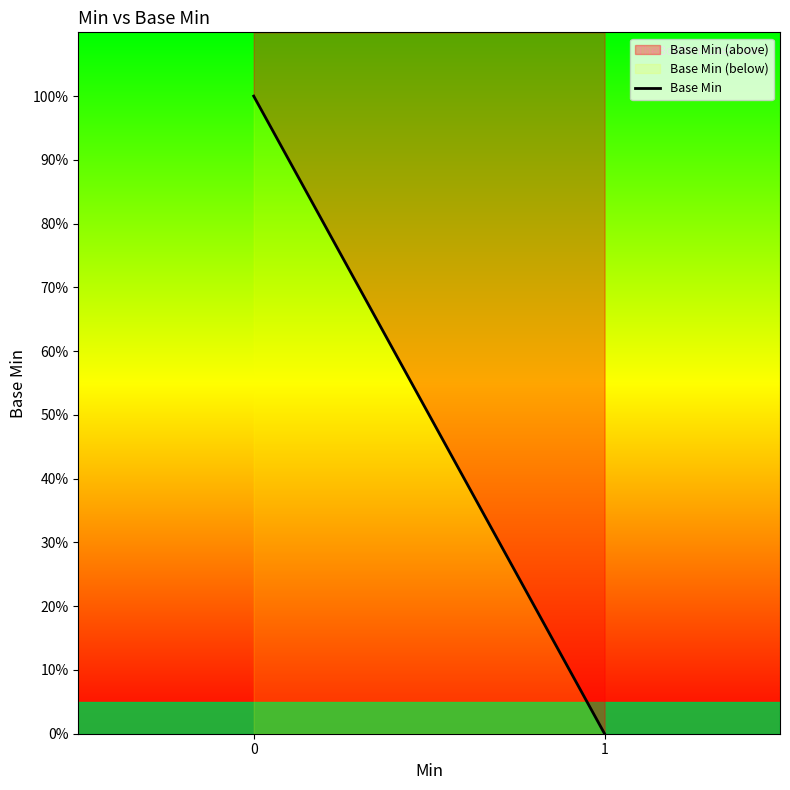

Count the number of categories in the chart.

2